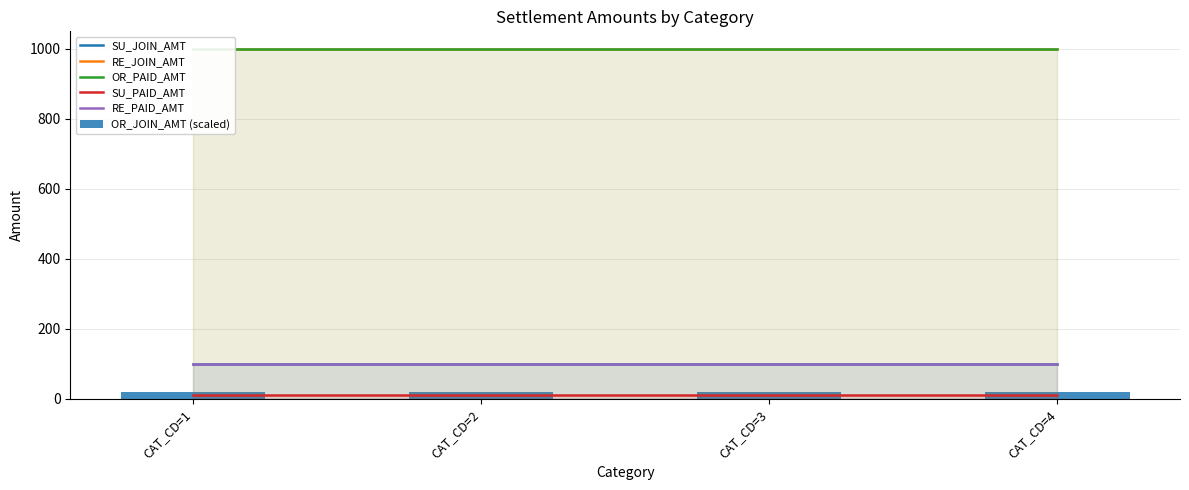

Which series has the largest total across all categories?

RE_JOIN_AMT